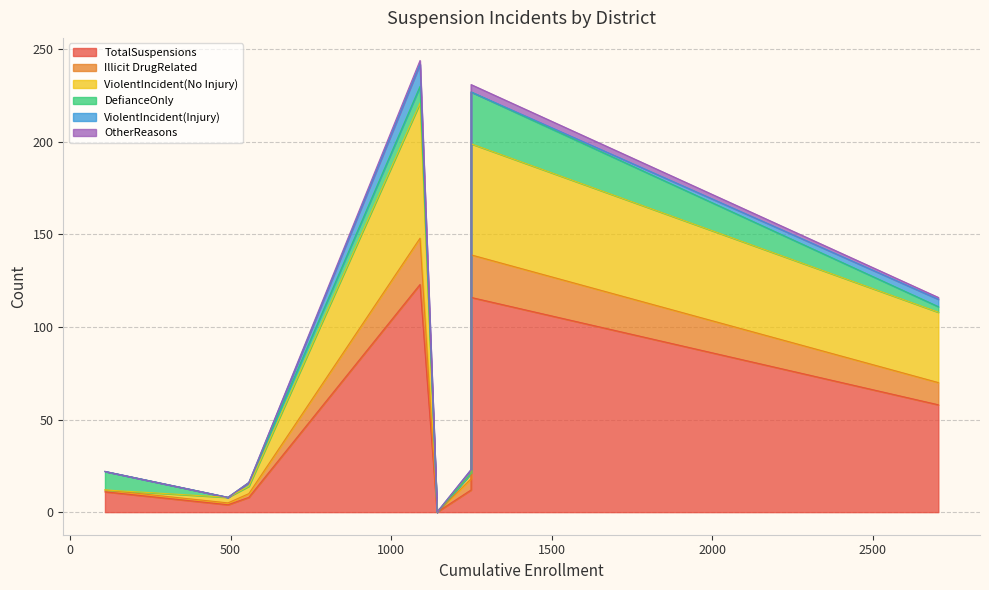

True or false: ViolentIncident(No Injury) has a value of 36 at San Mateo County Office of Education.

False